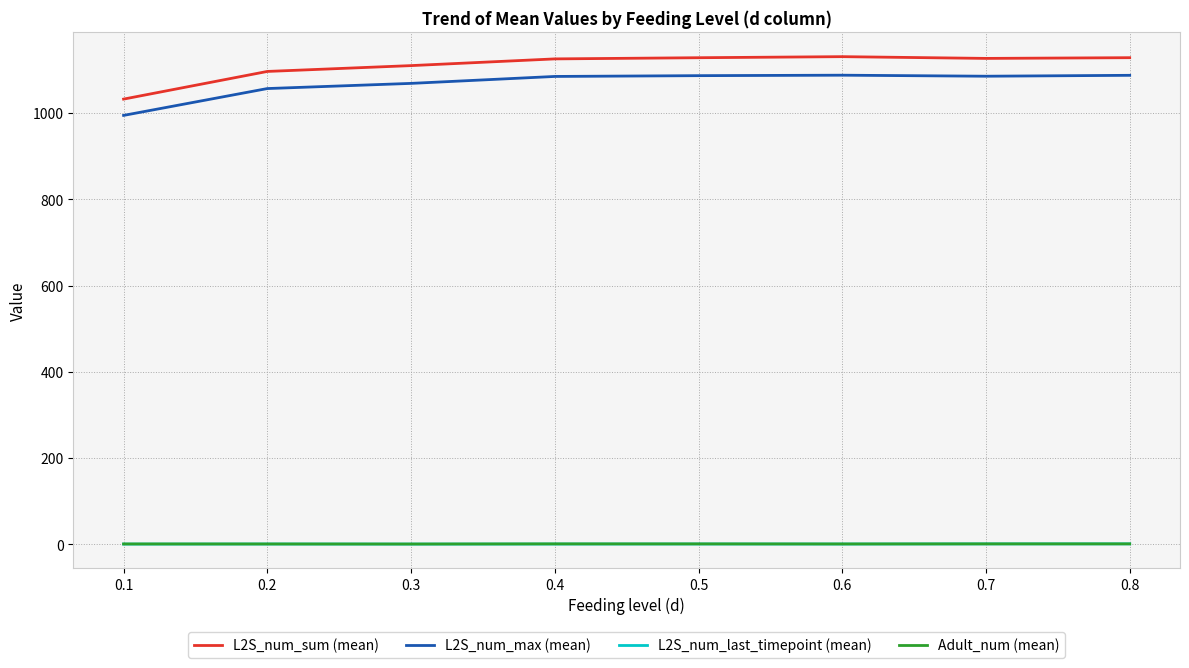

Is the value of L2S_num_max (mean) at 0.1 greater than the value of L2S_num_last_timepoint (mean) at 0.6?

Yes